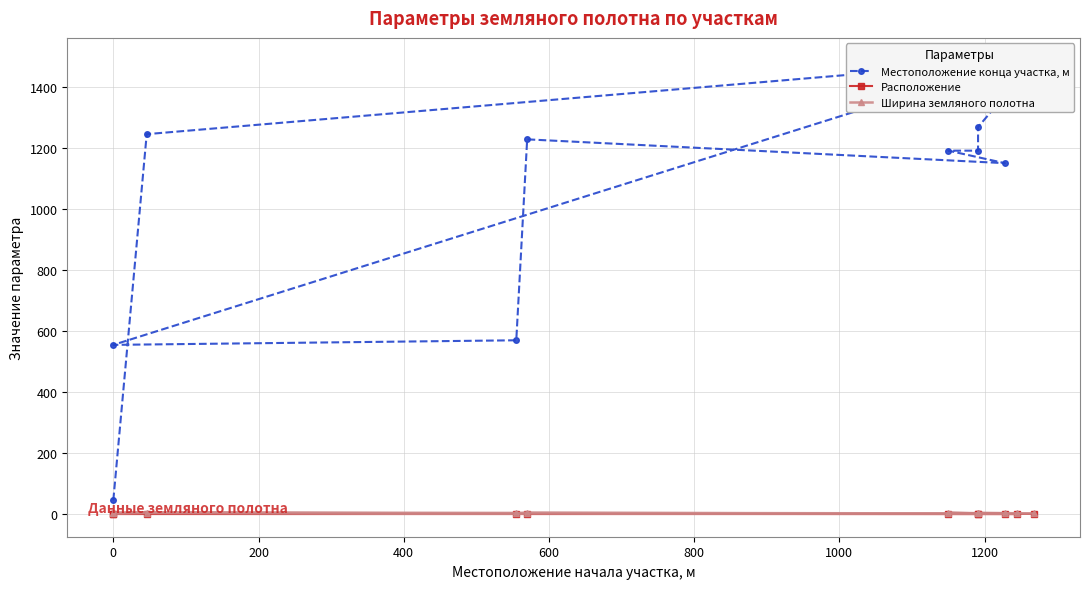

How many values in the Расположение series are below 2?

3